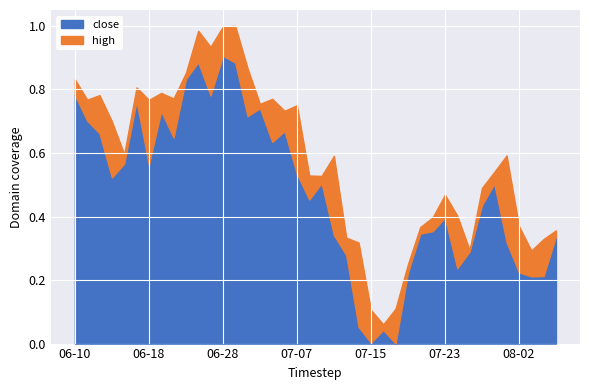

Between 2021-06-30 and 2021-07-26, which series saw the biggest shift?

close